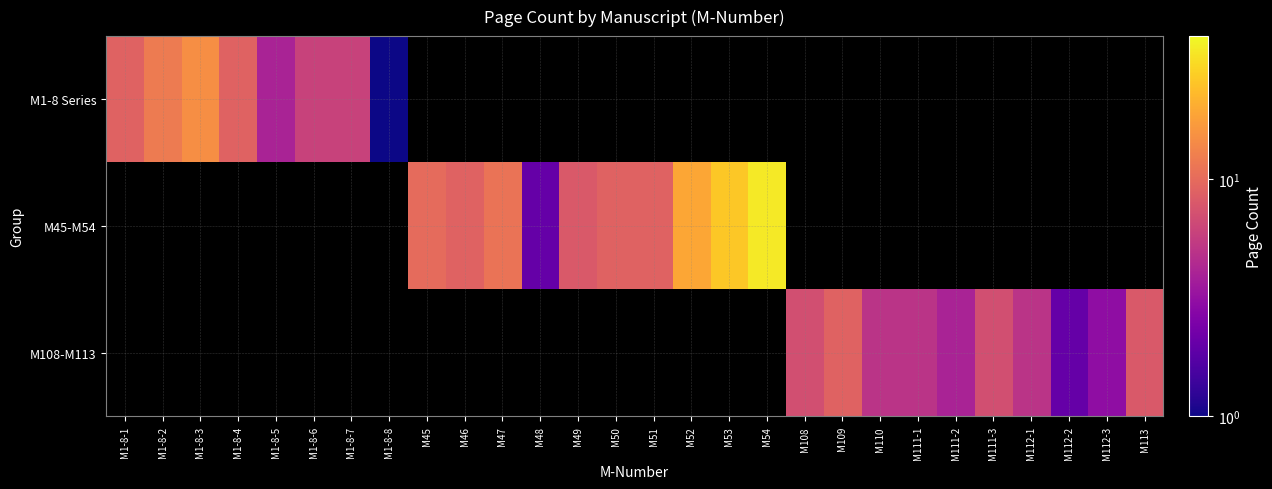

What is the smallest value displayed?

1.0